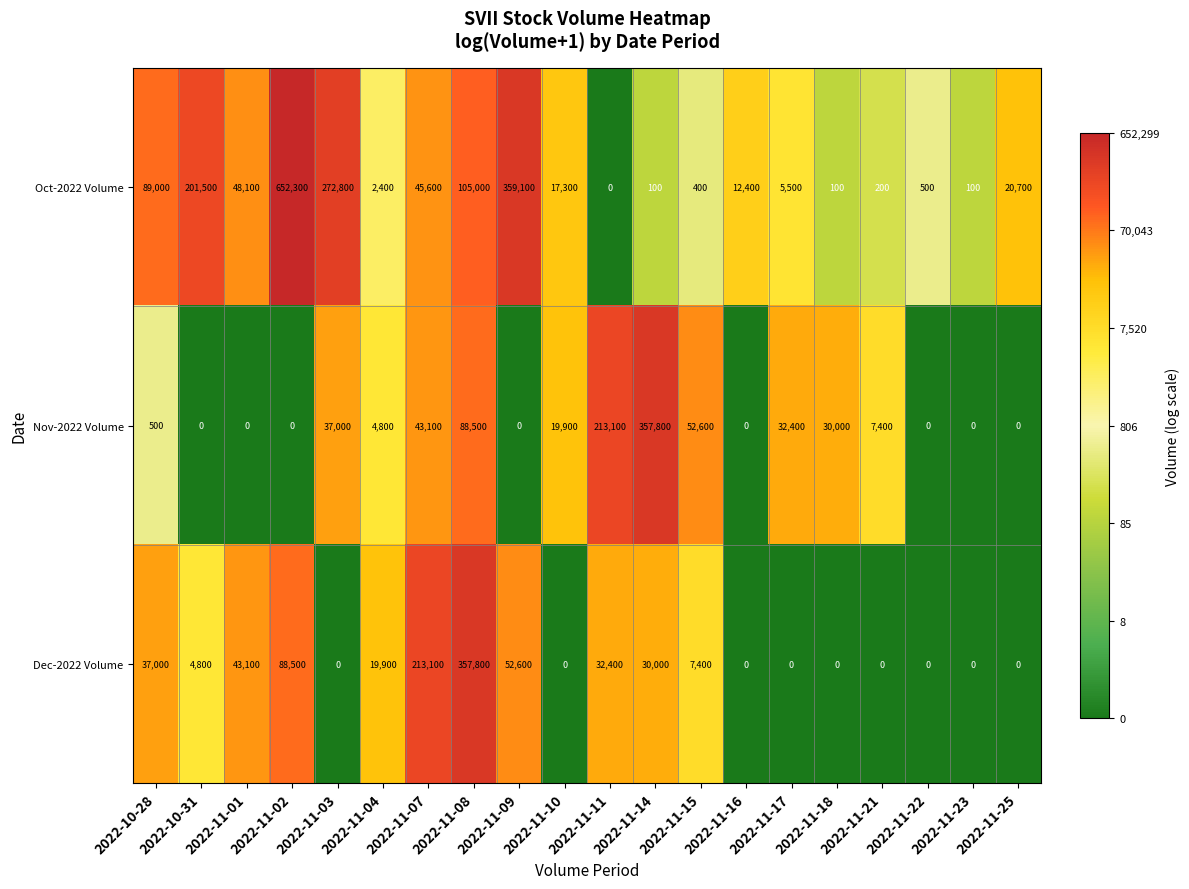

True or false: Nov-2022 Volume has a value of 1426 at 2022-11-04.

False